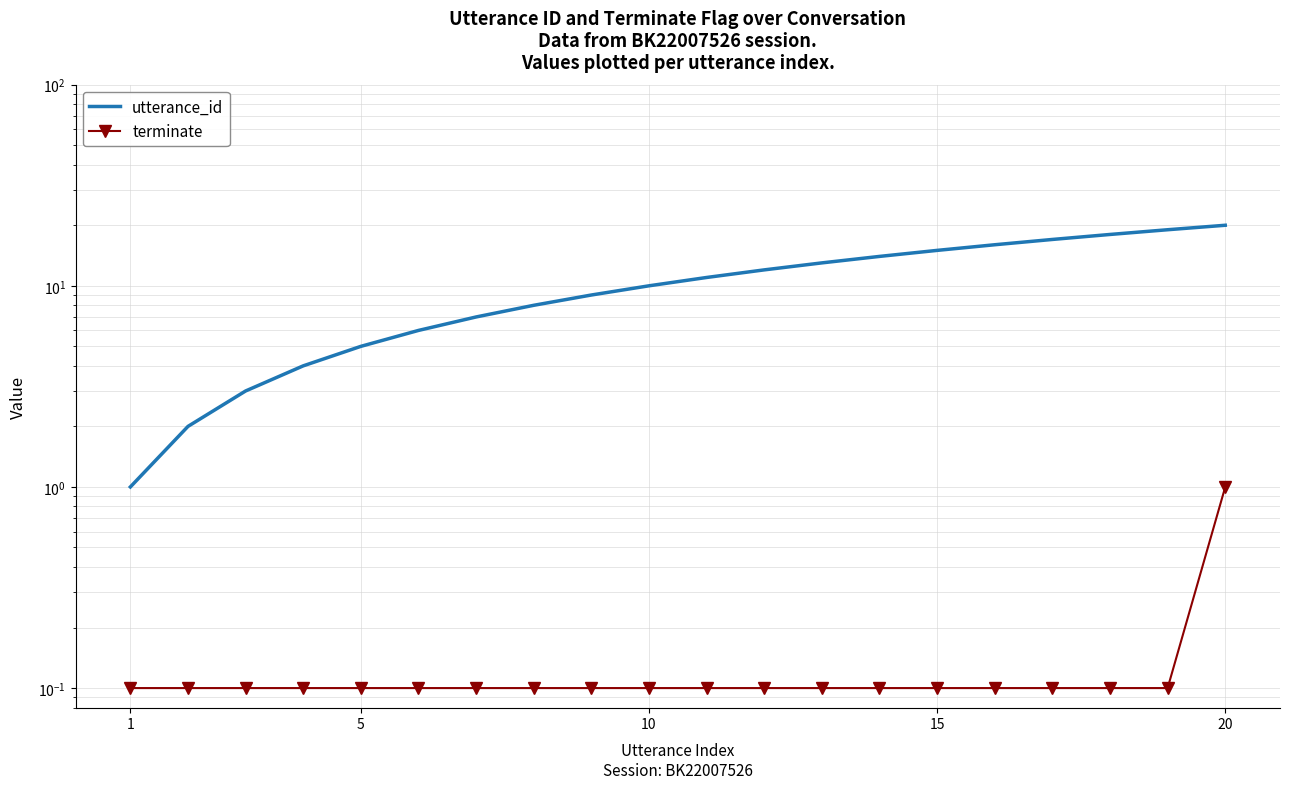

Does the chart have visible grid lines?

Yes